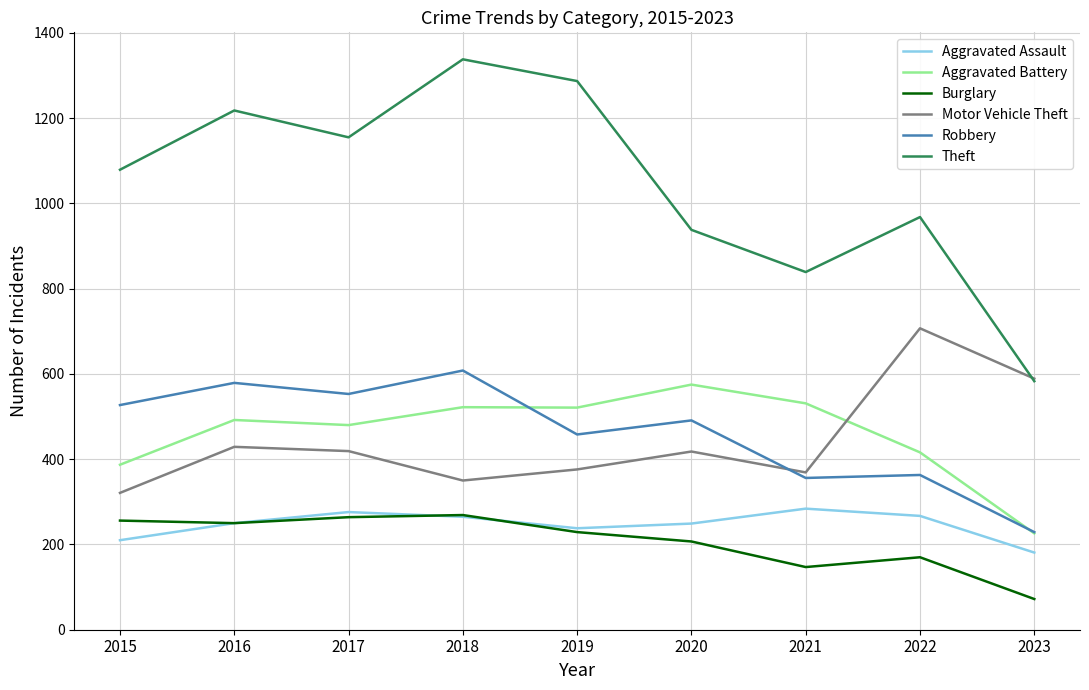

What is the minimum value shown in the chart?

72